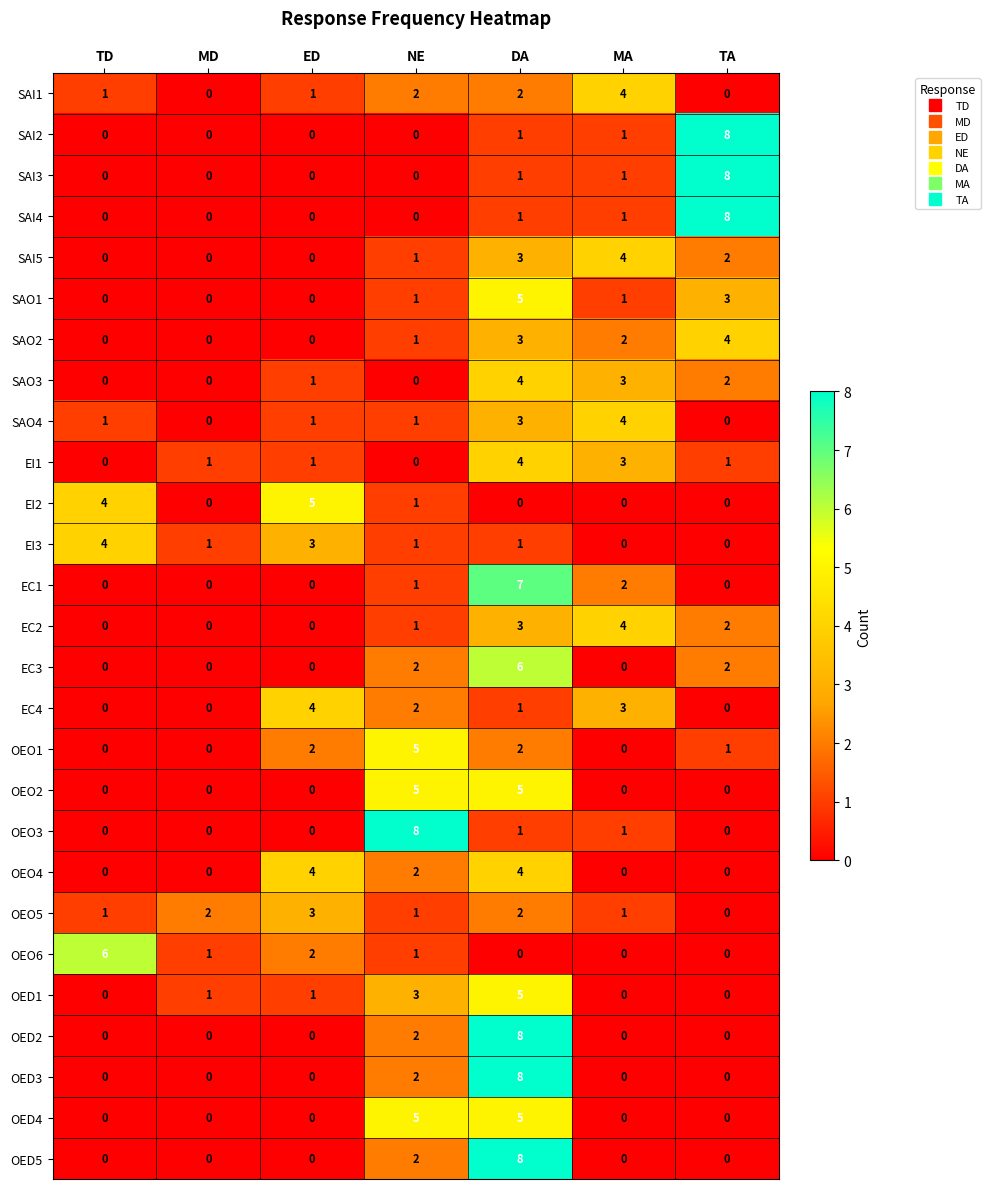

At which category is the sum across all series the highest?

DA